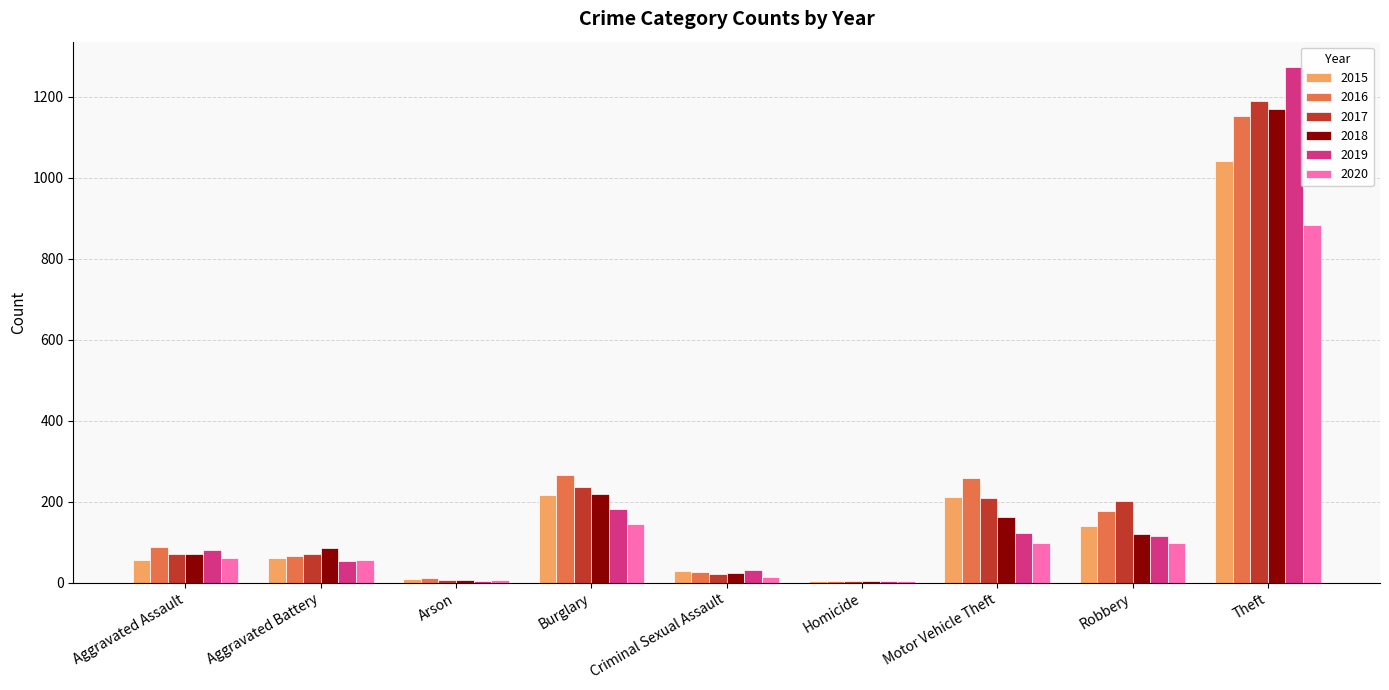

How many groups of bars are there?

9